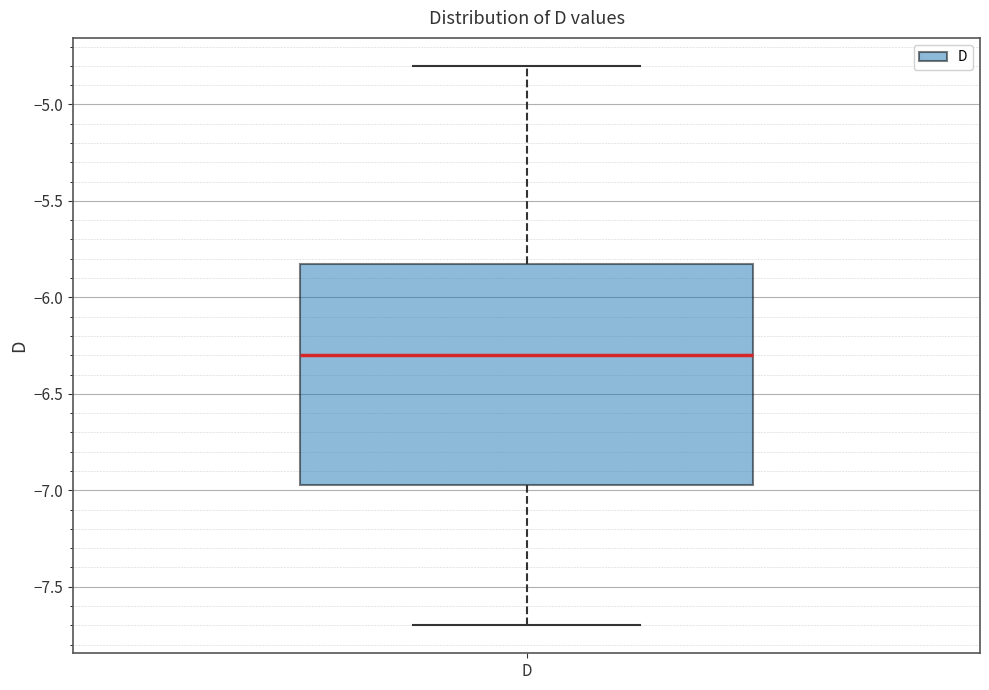

Transcribe this box plot: give where the median line is, the range the box spans, and where the two whiskers end, as read against the y-axis. The values are not printed on the chart, so give them approximately, as read against the axis.

median -6.30, box -6.95 to -5.80, whiskers -7.70 to -4.80